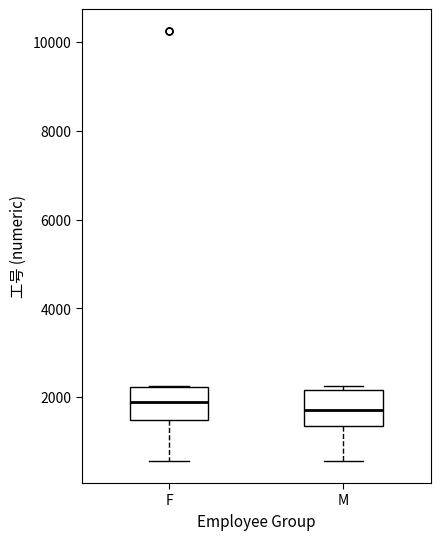

Reading left to right, transcribe this box plot: for each box, give where its median line is, the range the box spans, and where its two whiskers end, as read against the y-axis. The values are not printed on the chart, so give them approximately, as read against the axis.

F: median 1800, box 1400 to 2200, whiskers 600 to 2200
M: median 1800, box 1400 to 2200, whiskers 600 to 2200 (just above the box's upper edge)